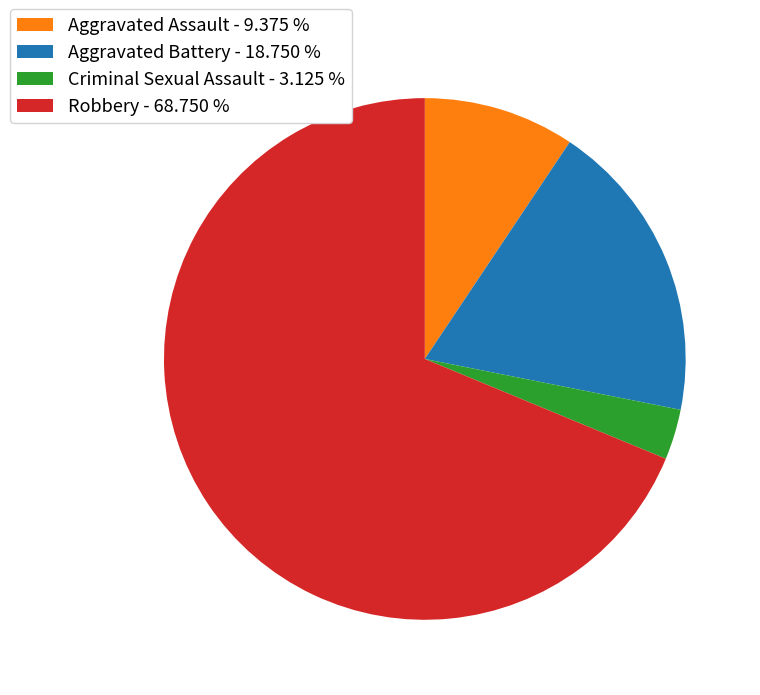

Rank the categories by value from lowest to highest.

Criminal Sexual Assault, Aggravated Assault, Aggravated Battery, Robbery